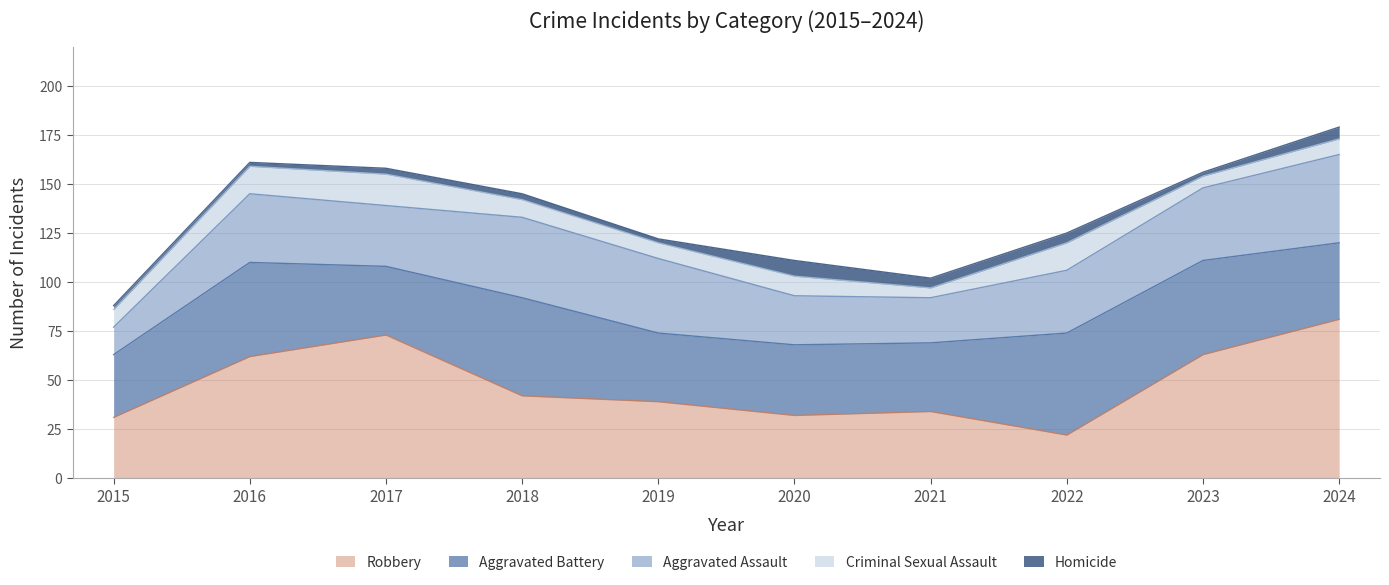

Reading left to right, transcribe all the data shown in this chart.

Aggravated Assault: 14	35	31	41	38	25	23	32	37	45
Aggravated Battery: 32	48	35	50	35	36	35	52	48	39
Criminal Sexual Assault: 9	14	16	9	8	10	5	14	6	8
Homicide: 2	2	3	3	2	8	5	5	2	6
Robbery: 31	62	73	42	39	32	34	22	63	81